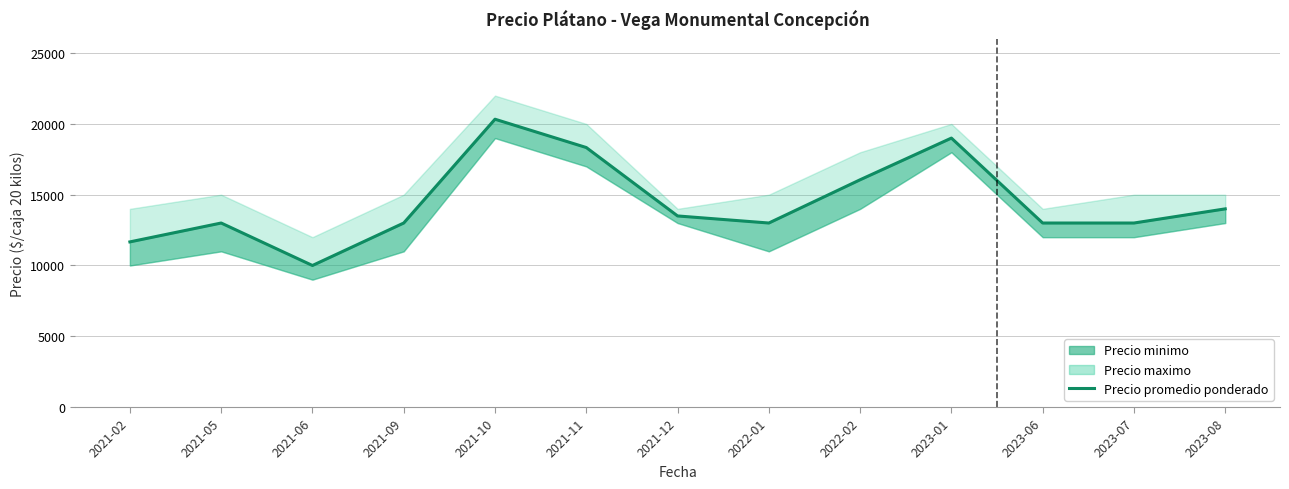

What is the difference between the maximum and minimum values?

10333